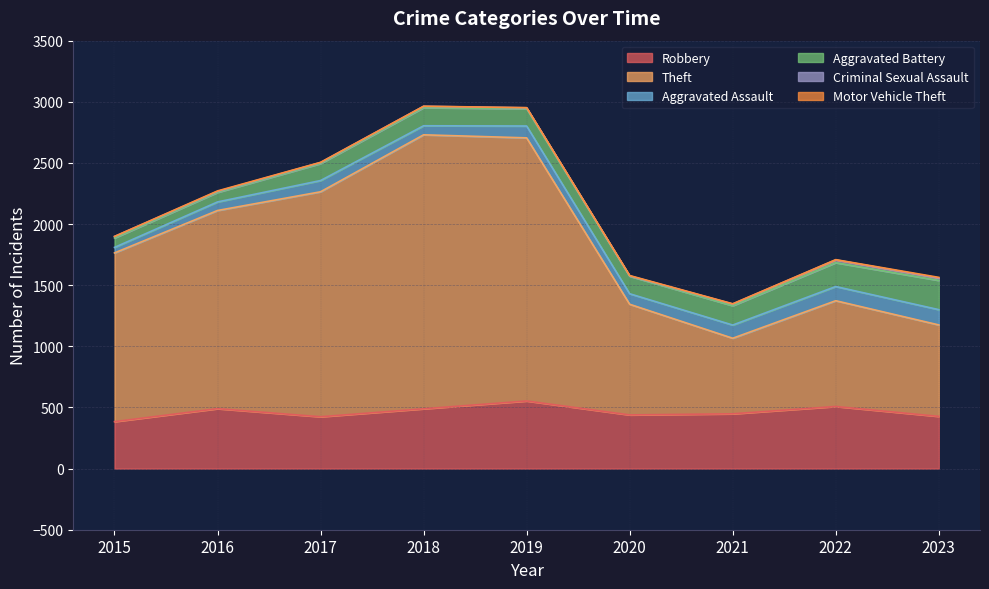

In Theft, how many points are higher than both neighbors (excluding endpoints)?

2